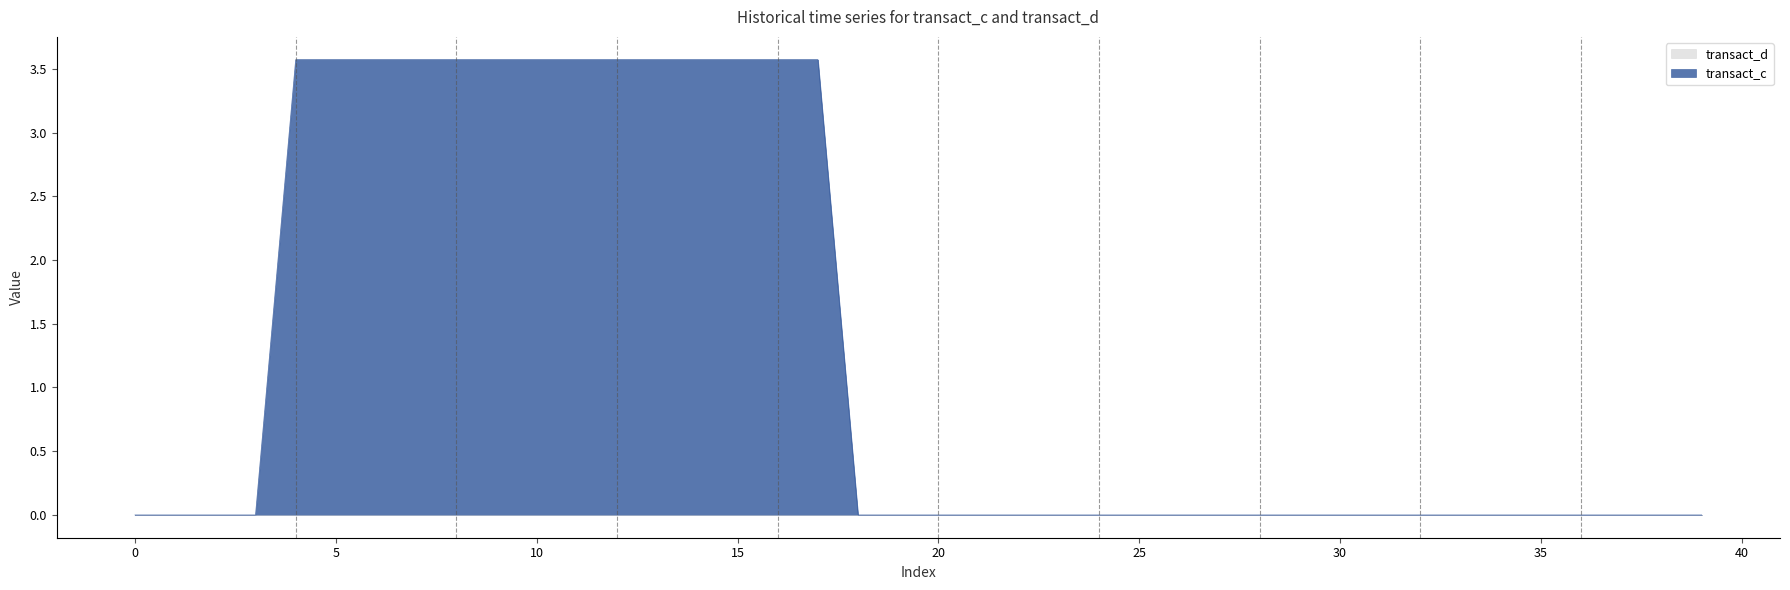

Between 33 and 32, which is larger?

33